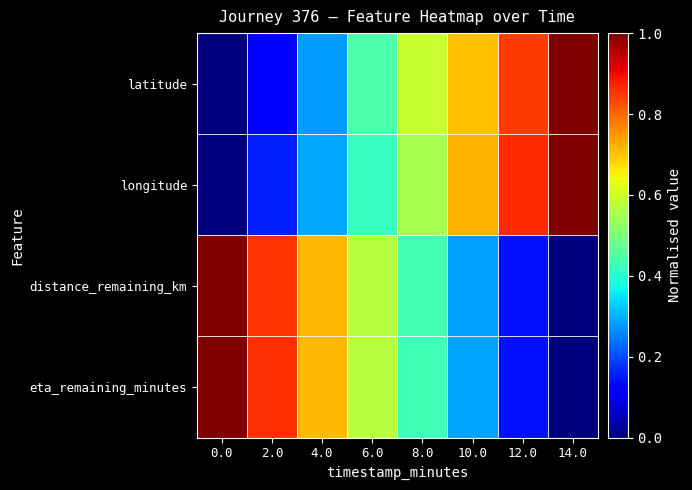

What is the difference between the highest and lowest values at 14.0?

1.0